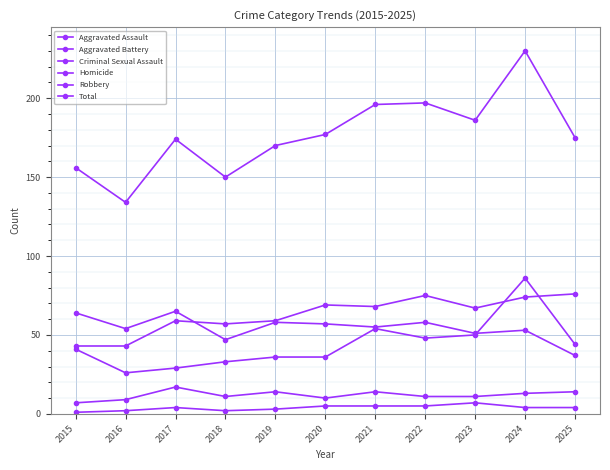

How many series are shown in this chart?

6